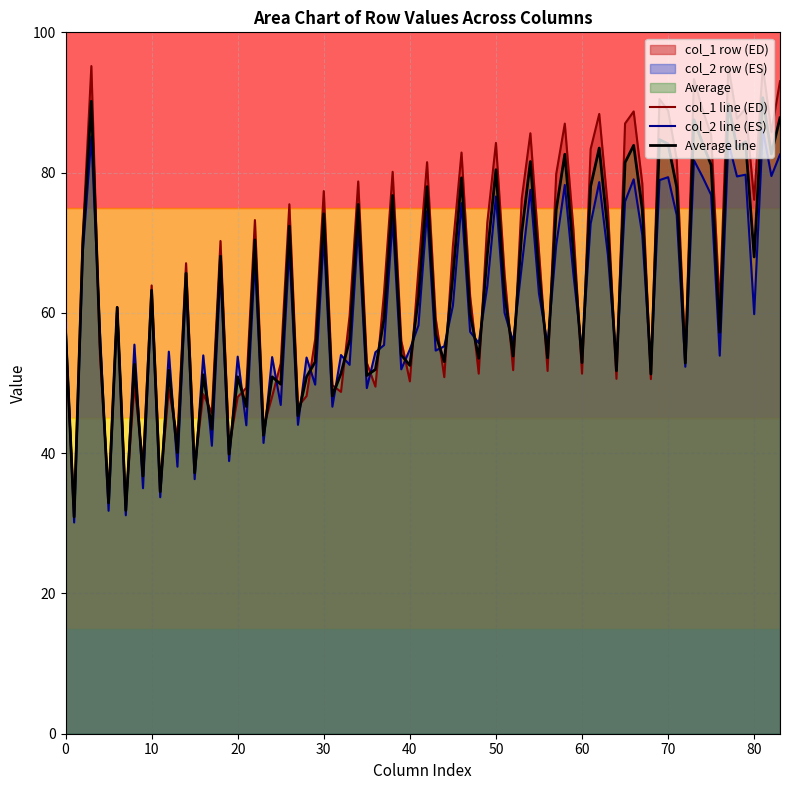

List the series in order of their peak value, lowest first.

col_2 line (ES), Average line, col_1 line (ED)